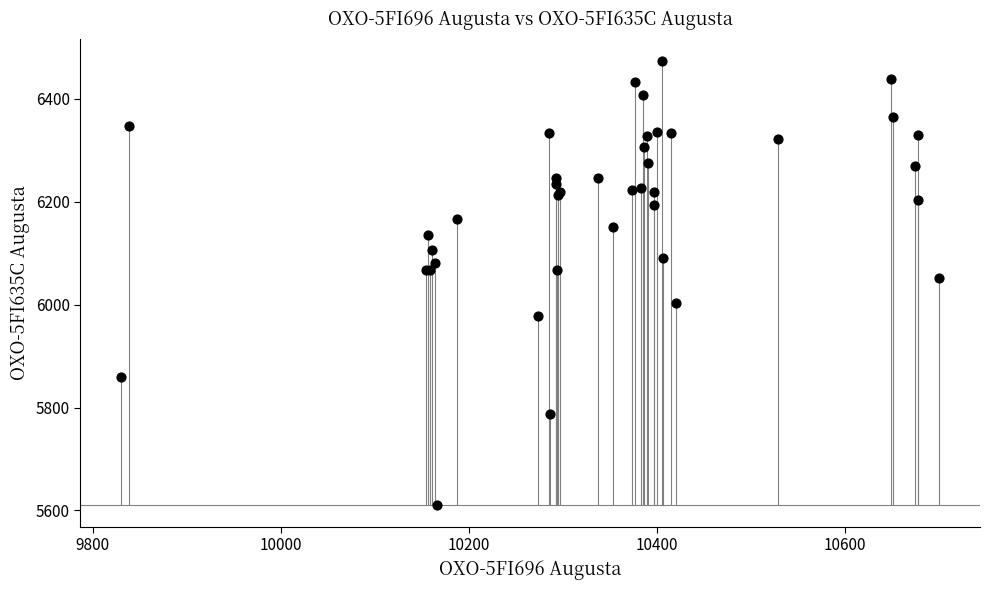

What Y value in the scatter plot is closest to 6042?

6052.6